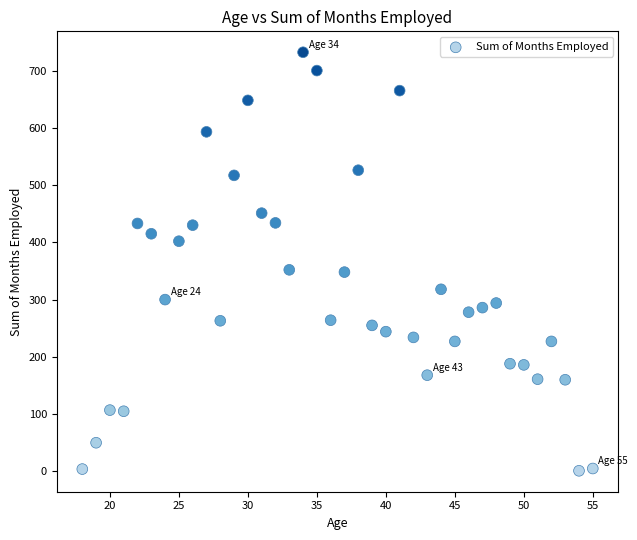

What is the range of X values (max minus min)?

37